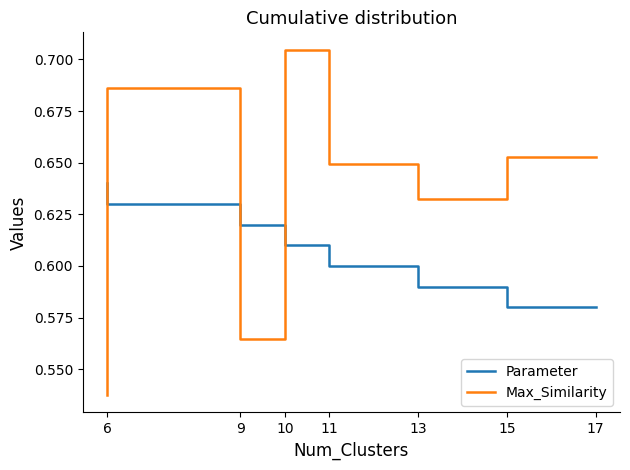

Rank the series at 6 from highest to lowest value.

Parameter, Max_Similarity